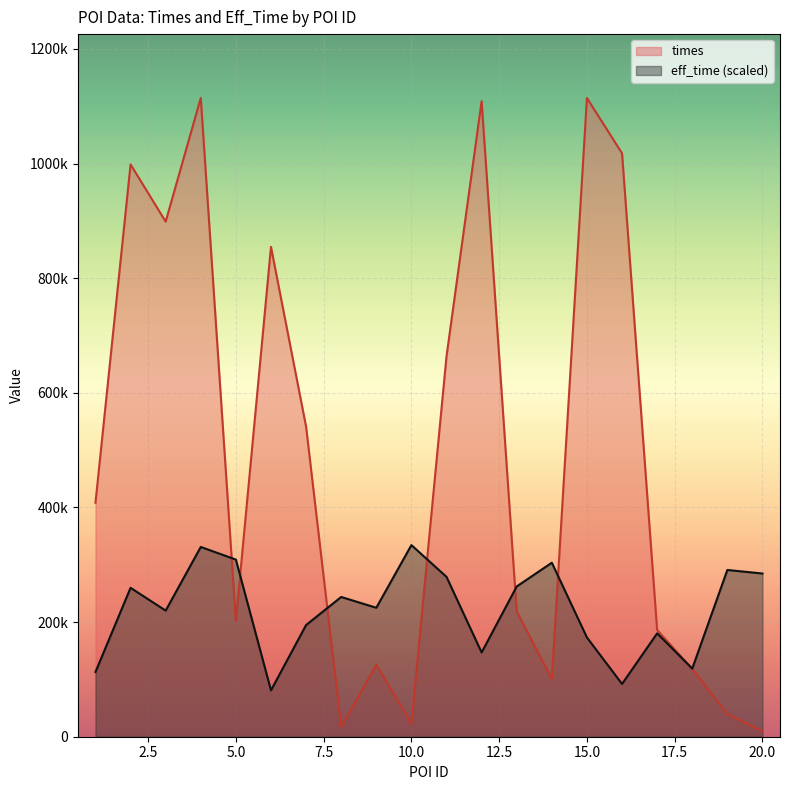

What is the minimum value shown in the chart?

9841.0